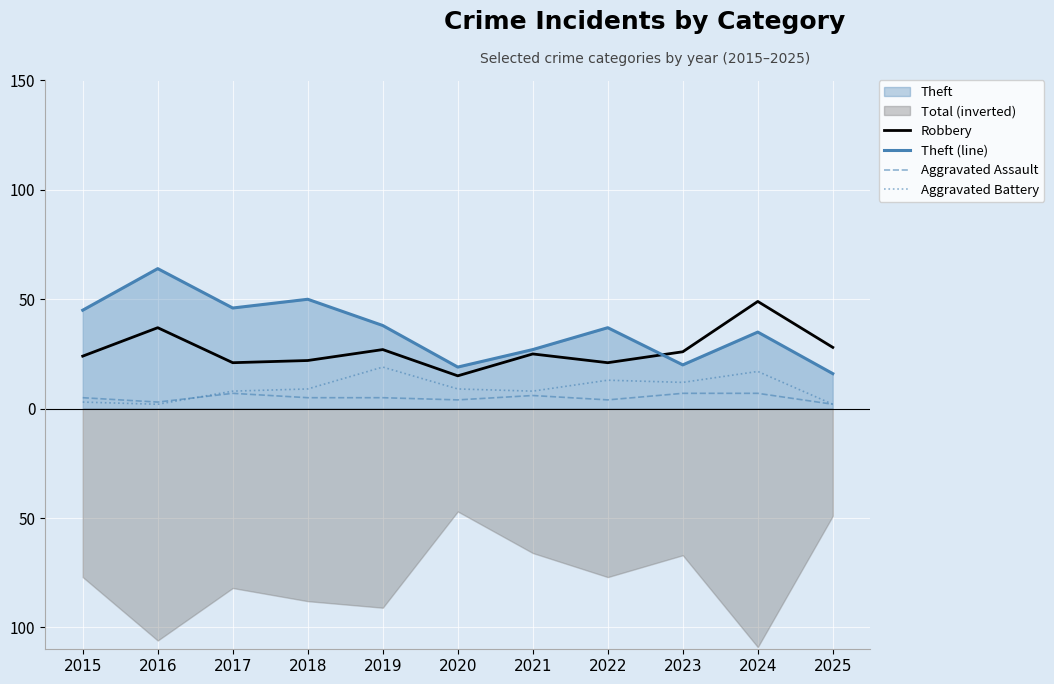

Rank the series by their maximum value, from lowest to highest.

Aggravated Assault, Aggravated Battery, Robbery, Theft (line)